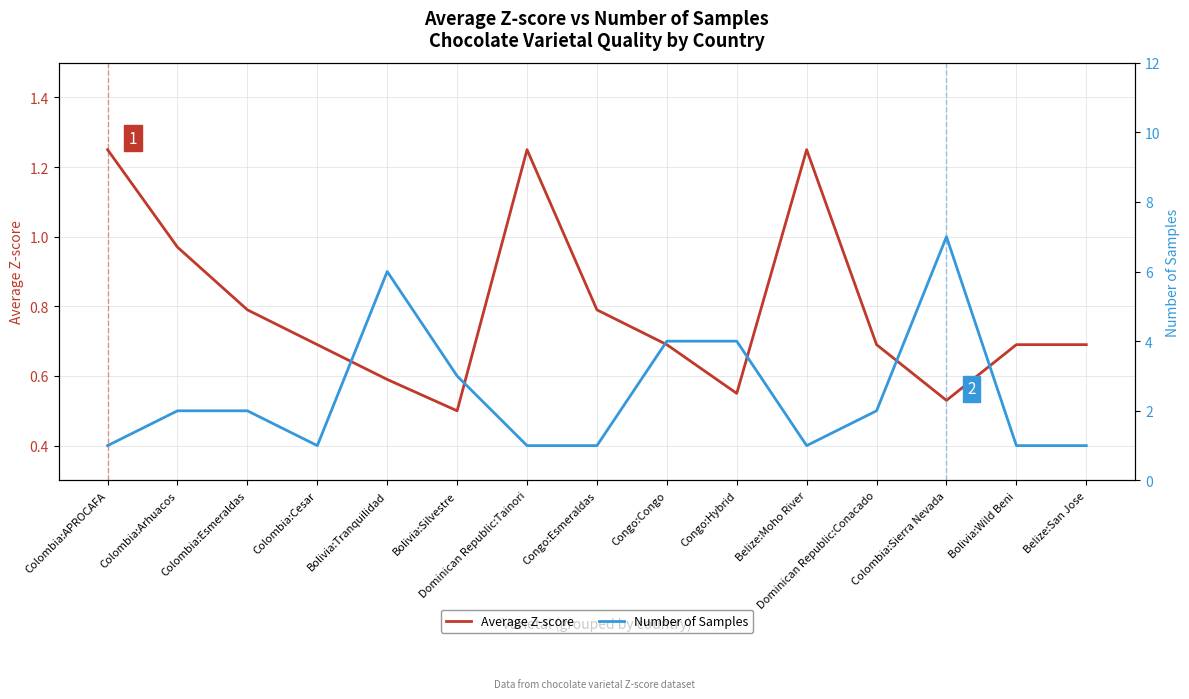

Which category has the lowest value in the Average Z-score series?

Bolivia:Silvestre